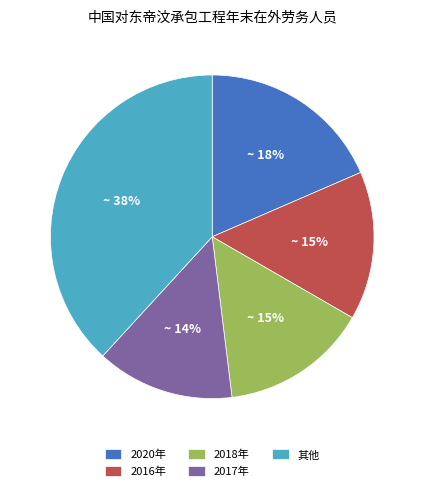

Count the number of slices in the pie.

5